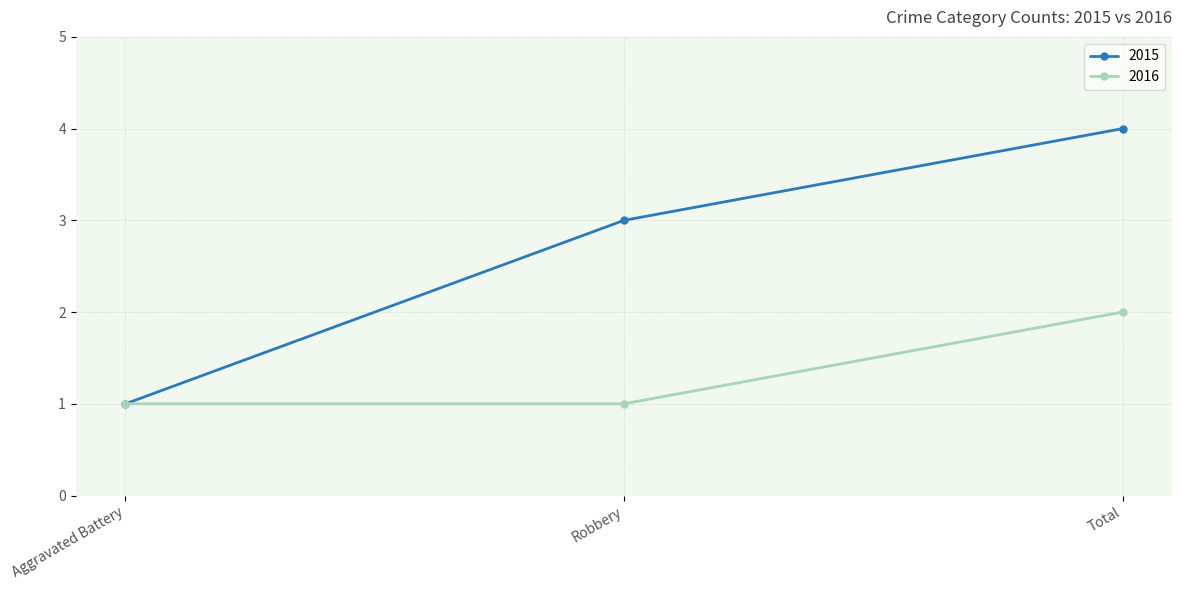

Which series has the largest range (max minus min)?

2015